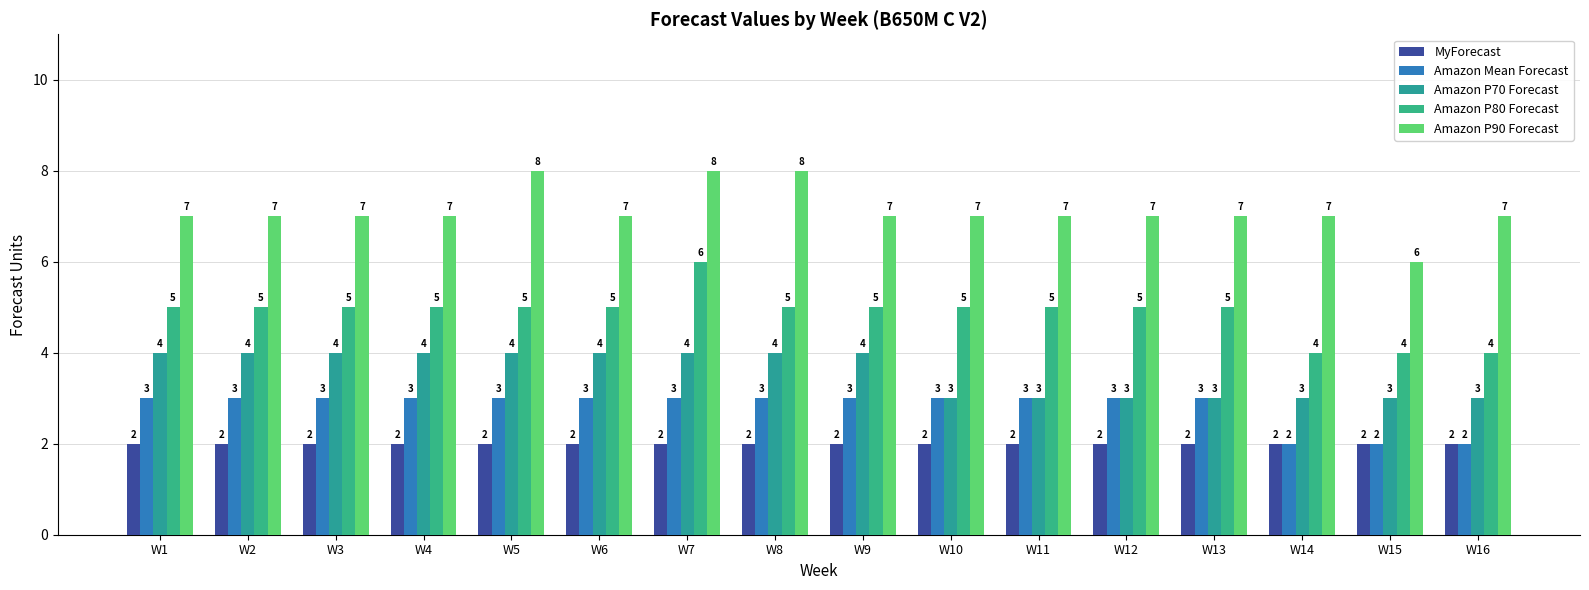

Reading right to left, transcribe all the data shown in this chart.

MyForecast: 2	2	2	2	2	2	2	2	2	2	2	2	2	2	2	2
Amazon Mean Forecast: 2	2	2	3	3	3	3	3	3	3	3	3	3	3	3	3
Amazon P70 Forecast: 3	3	3	3	3	3	3	4	4	4	4	4	4	4	4	4
Amazon P80 Forecast: 4	4	4	5	5	5	5	5	5	6	5	5	5	5	5	5
Amazon P90 Forecast: 7	6	7	7	7	7	7	7	8	8	7	8	7	7	7	7